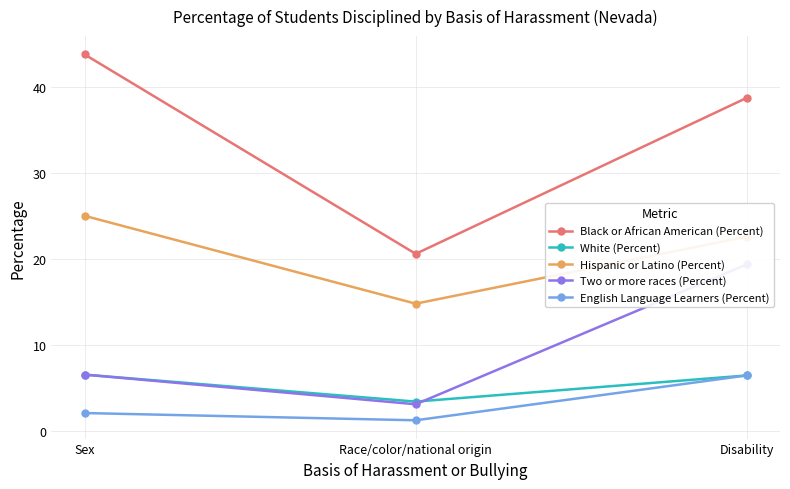

What position from the left is Disability?

3